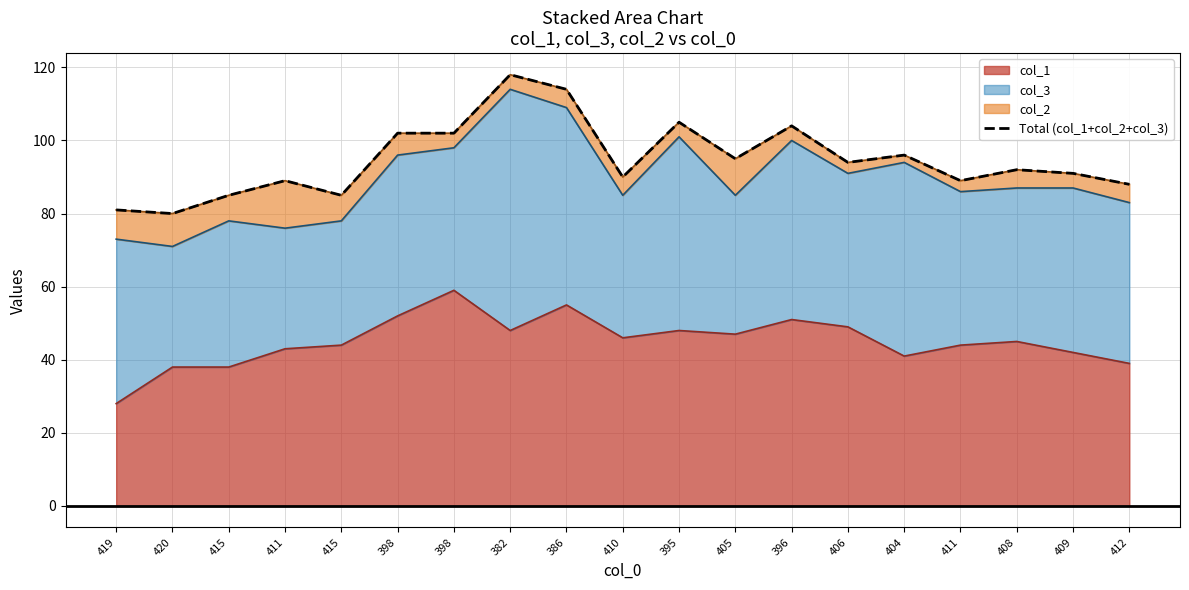

The chart shows a value of 88 at 412. True or false?

True